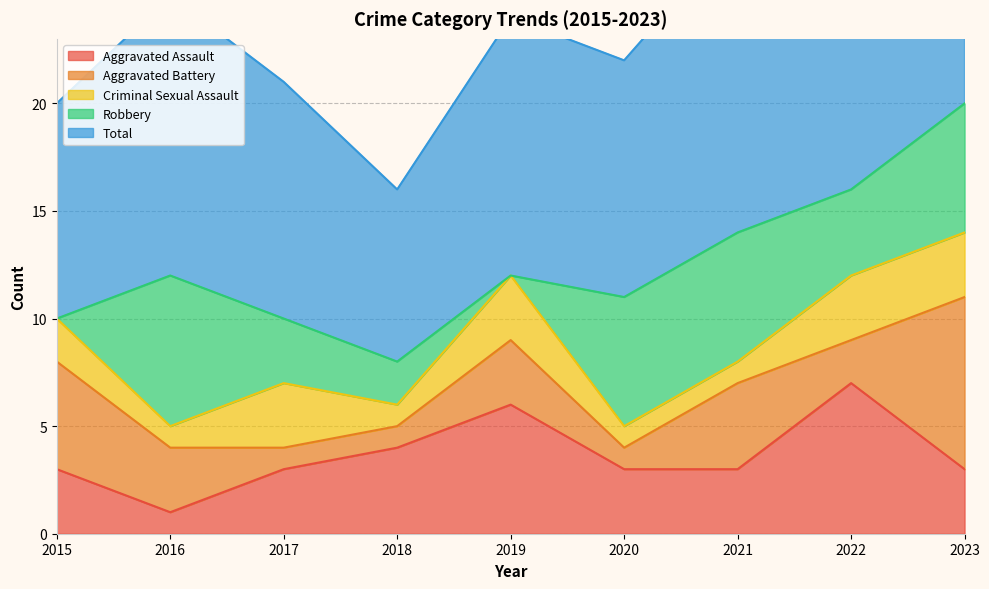

How many values in the Criminal Sexual Assault series are below 2?

4